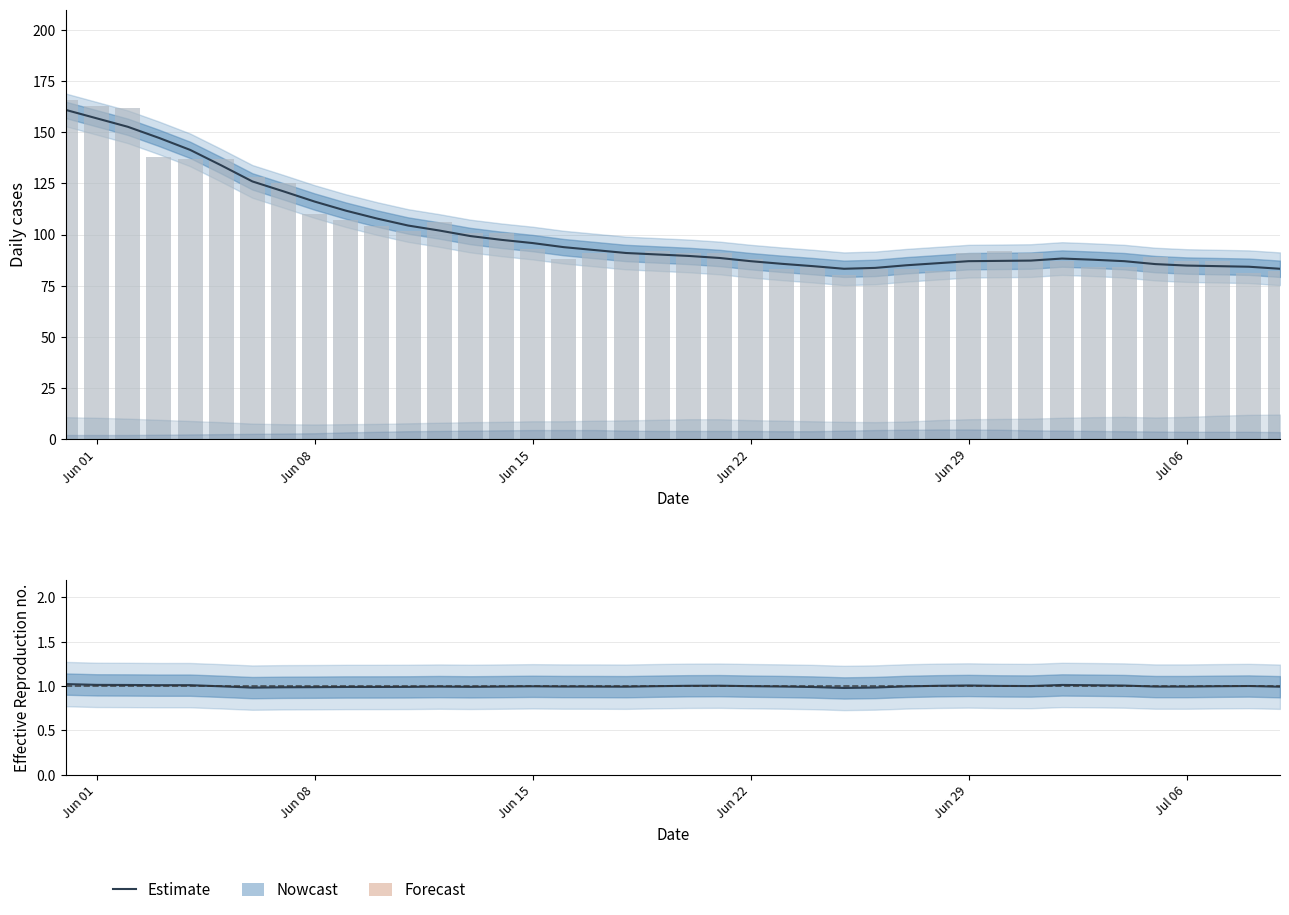

What is the value of the CH (smoothed) bar at the 29th from the left?

86.0